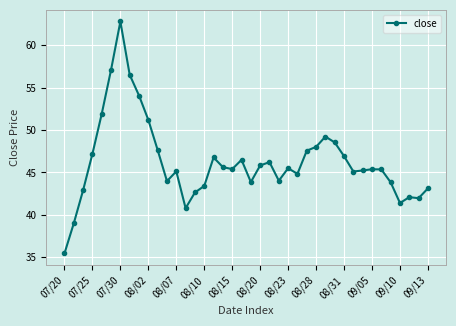

What is the difference between the maximum and second lowest values?

23.8